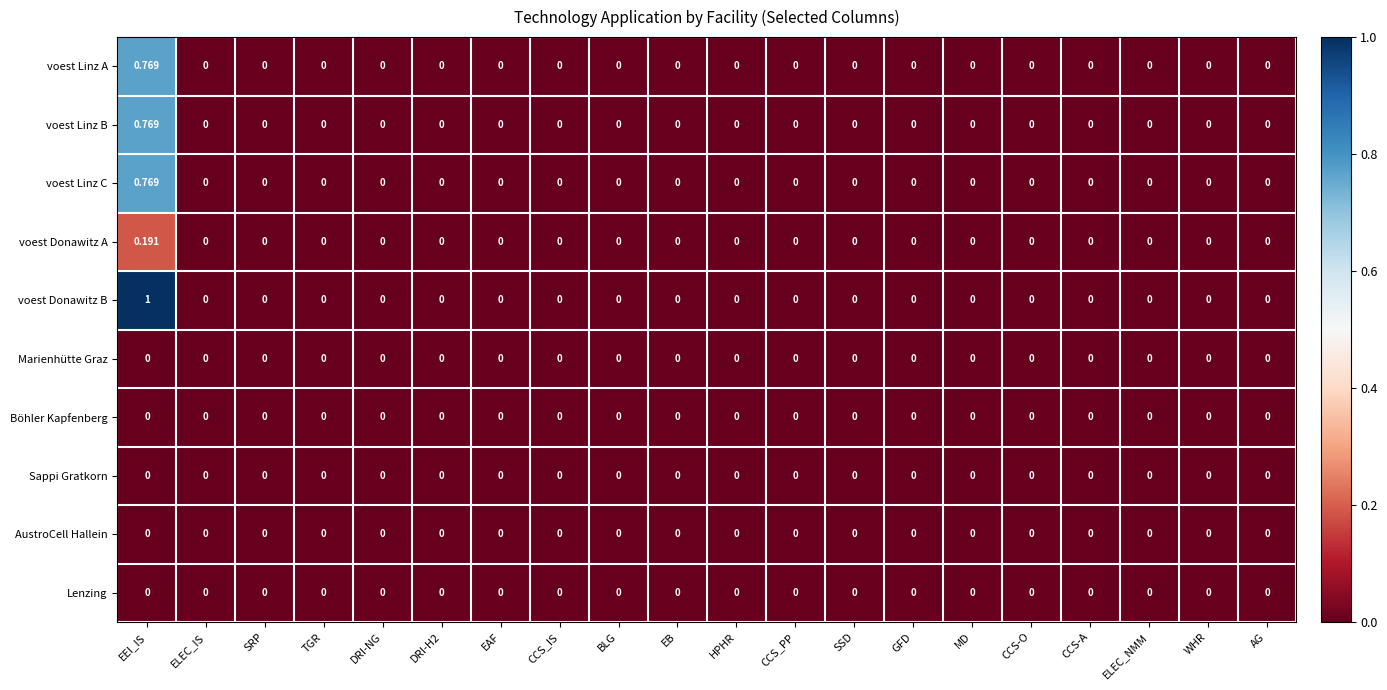

Which series has the largest total across all categories?

voest Donawitz B